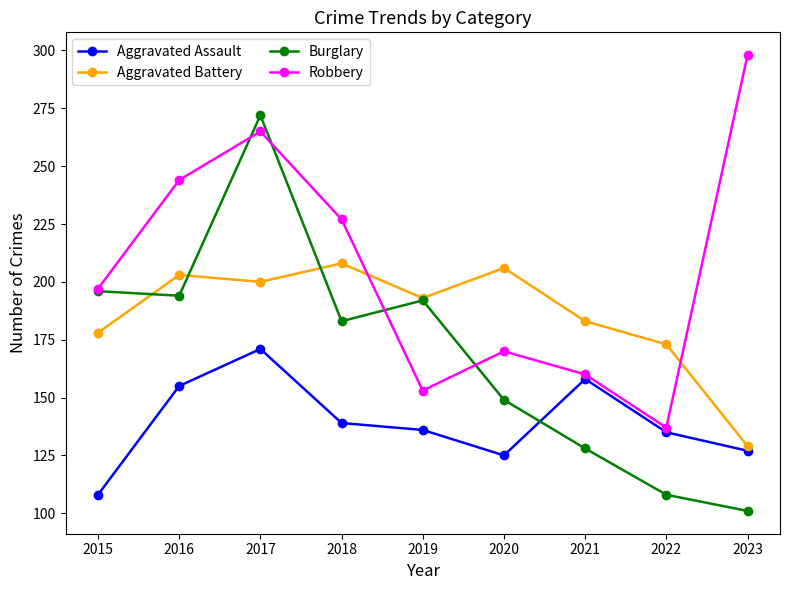

Which series changed the most between 2016 and 2017?

Burglary